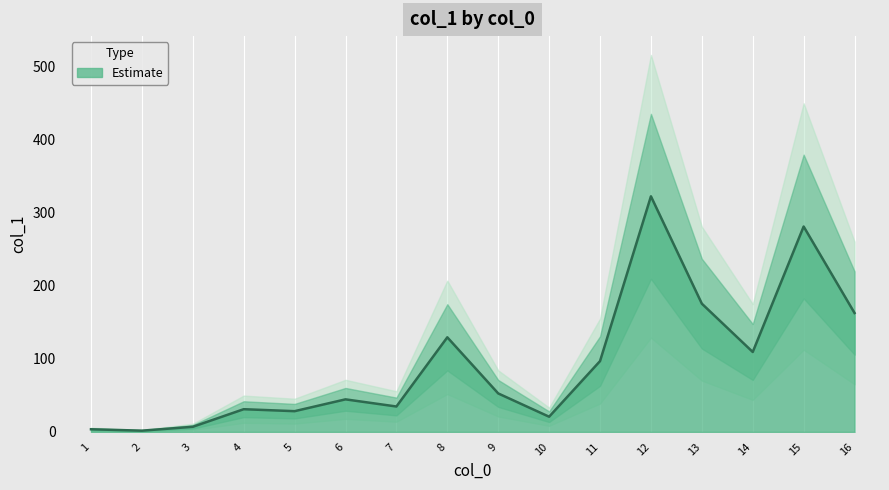

Where does the data first go above 52?

8